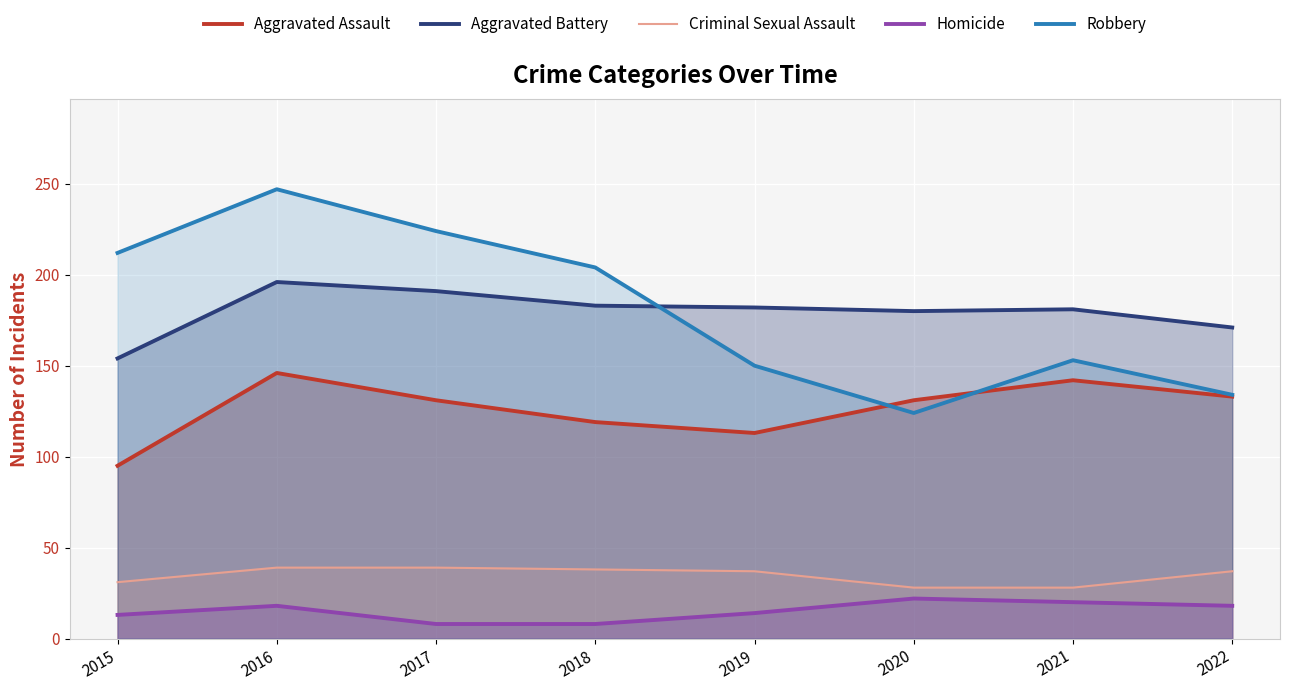

What are all the series names shown in the legend?

Aggravated Assault, Aggravated Battery, Criminal Sexual Assault, Homicide, Robbery